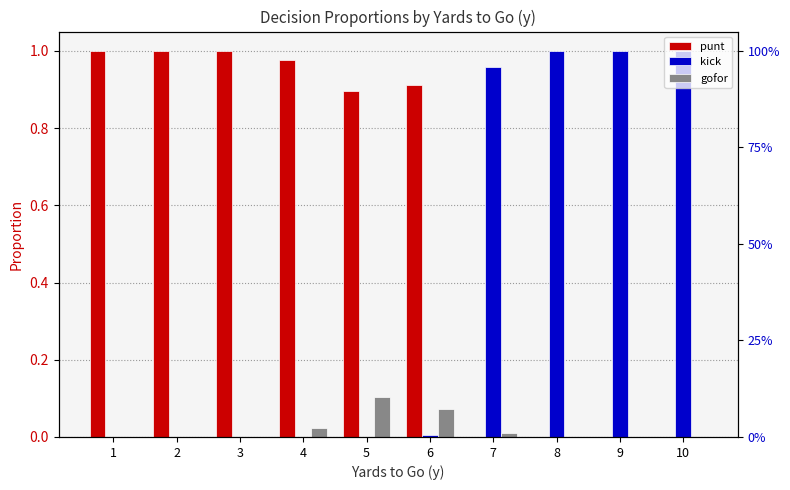

How many groups of bars are there?

10